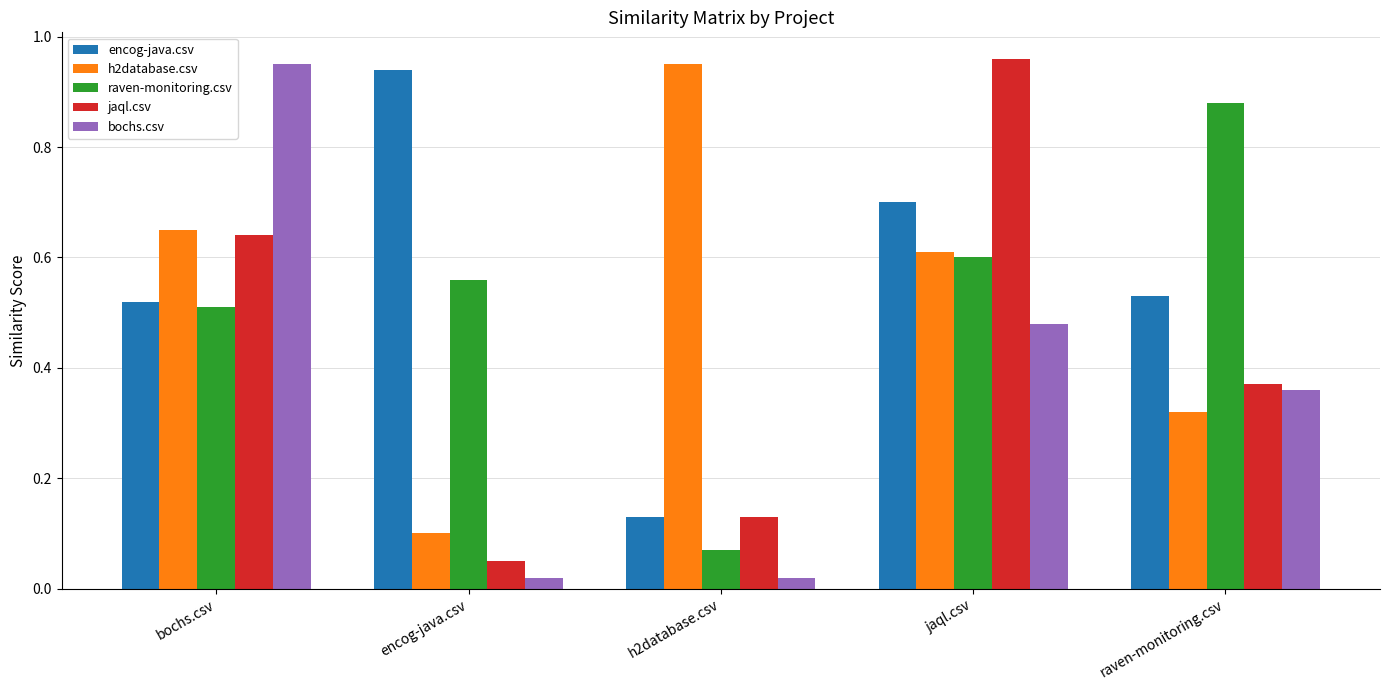

How many groups of bars are there?

5